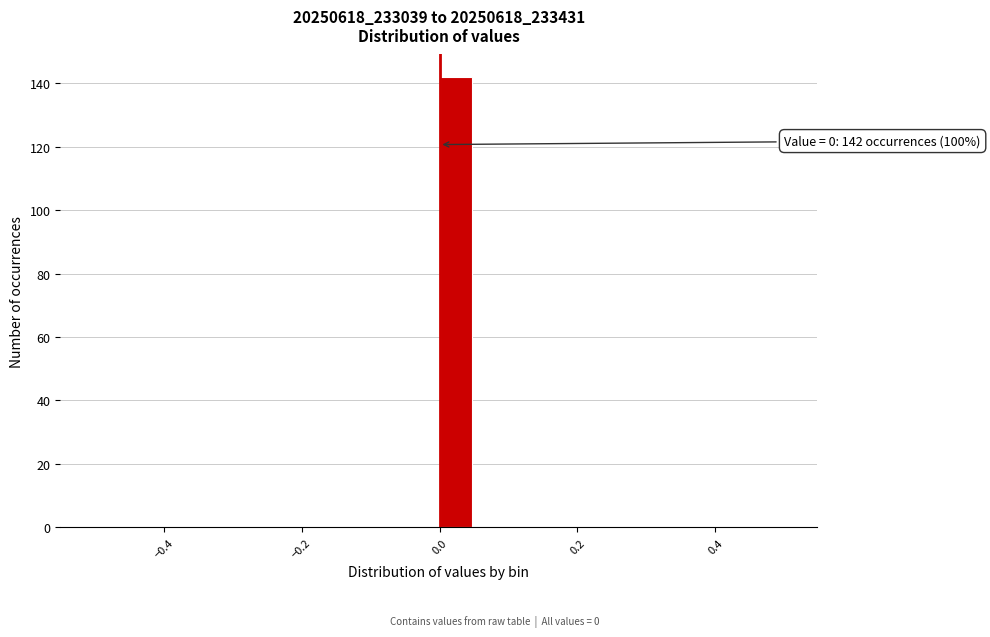

Around what value on the x-axis is the tallest bar? Give the approximate position of its centre, as read against the axis.

0.02